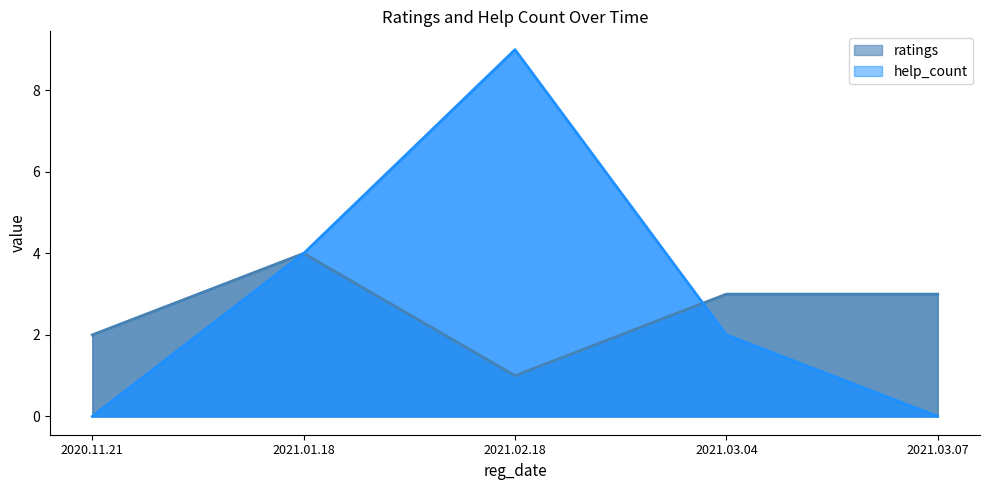

Is it true that help_count equals 0 at 2021.03.07?

True